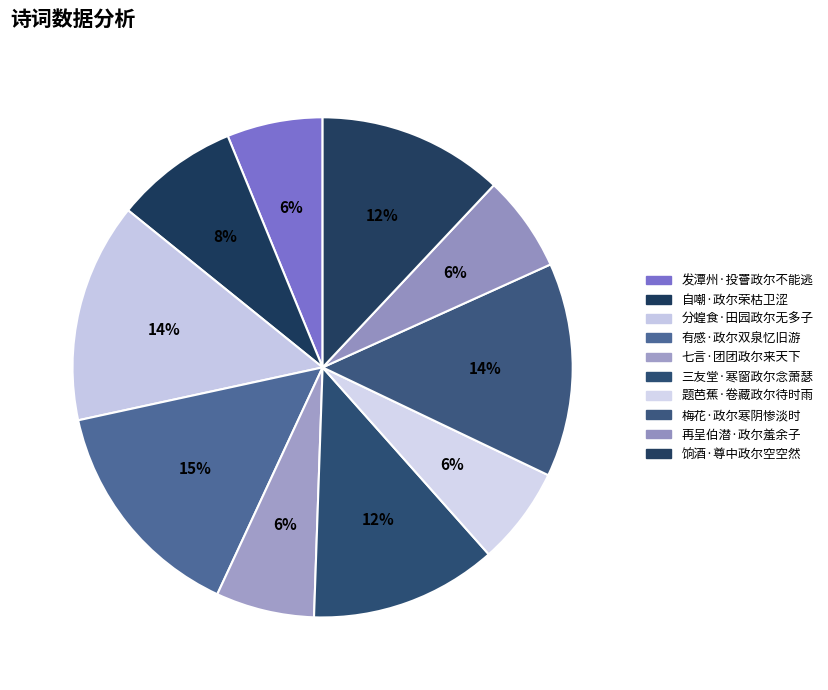

Is it true that 自嘲·政尔荣枯卫涩 is 8% of the pie?

True